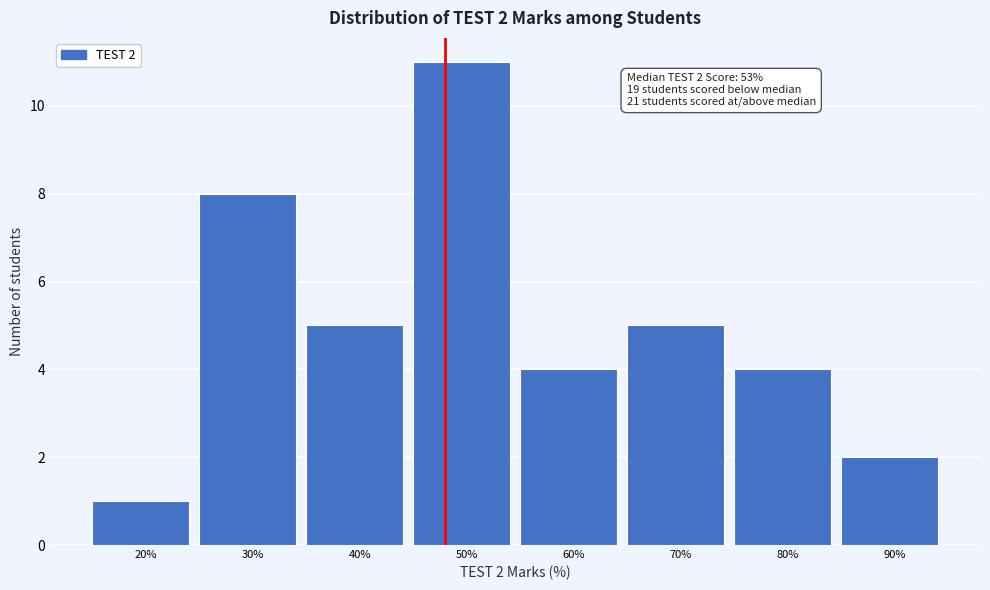

Reading left to right, what are all the values shown in this chart?

20%=1	30%=8	40%=5	50%=11	60%=4	70%=5	80%=4	90%=2